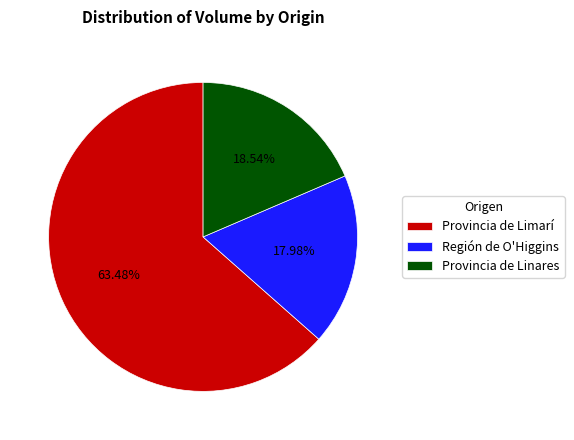

Rank the categories by value from lowest to highest.

Región de O'Higgins, Provincia de Linares, Provincia de Limarí